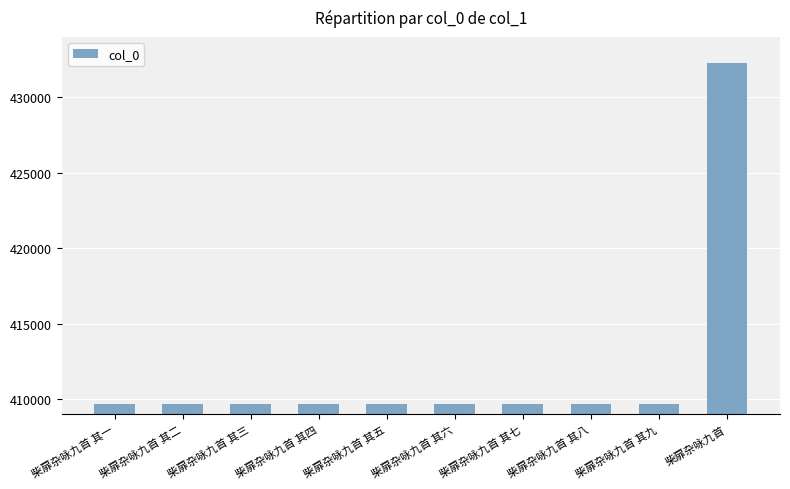

How many distinct data groups are displayed?

1